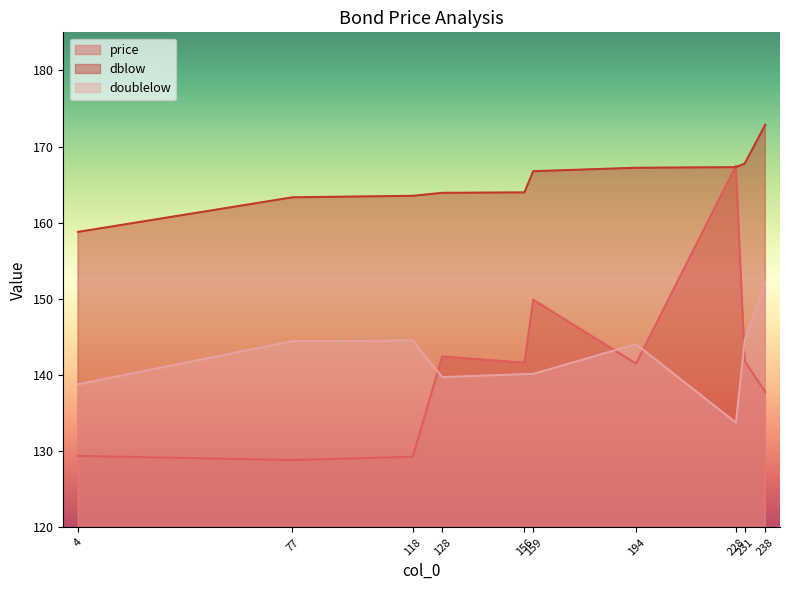

The doublelow series shows 138.8 at 4. True or false?

True